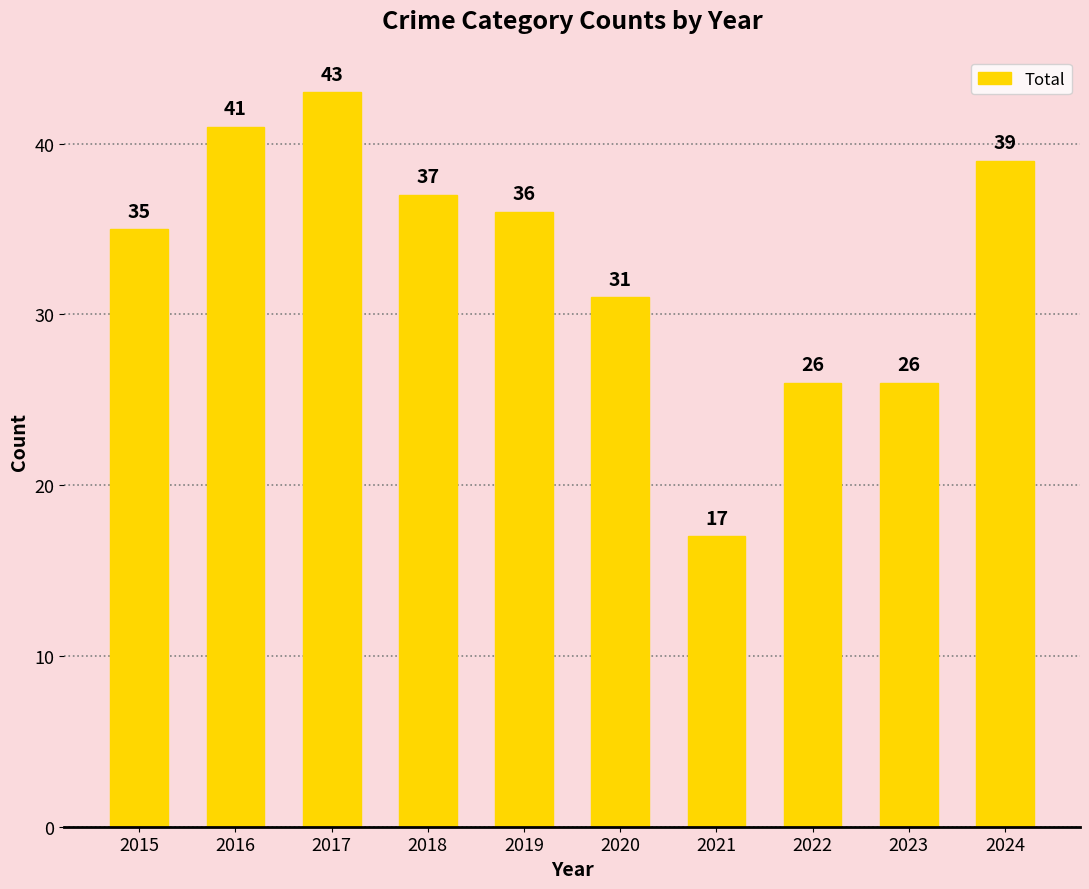

At which label is the value closest to 30?

2020